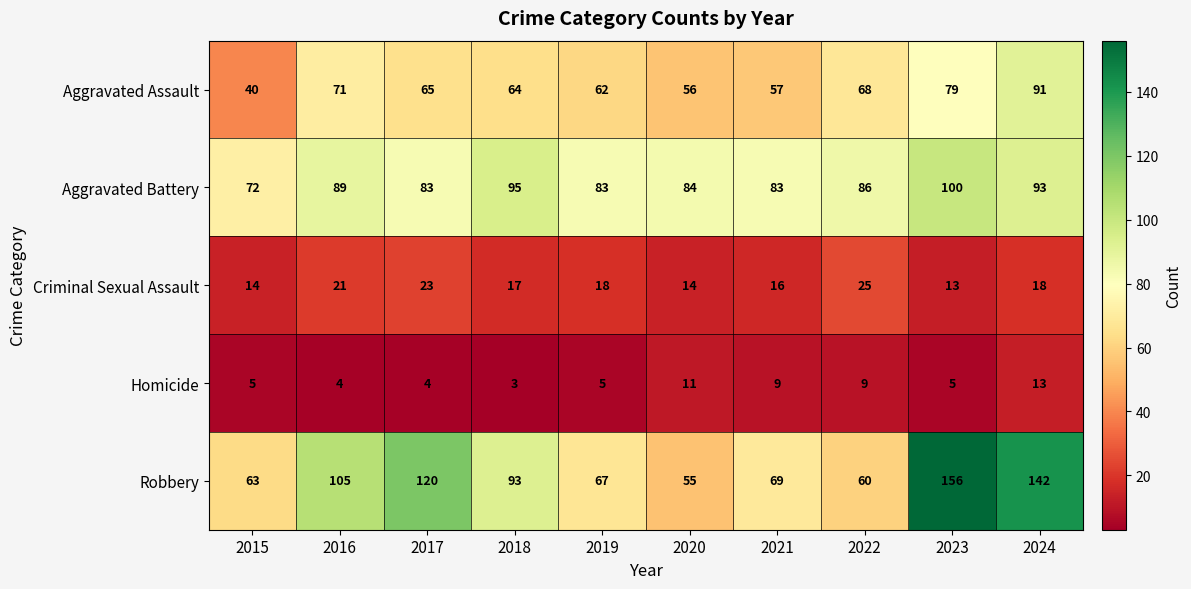

What is the difference between the maximum and minimum values in the Aggravated Battery series?

28